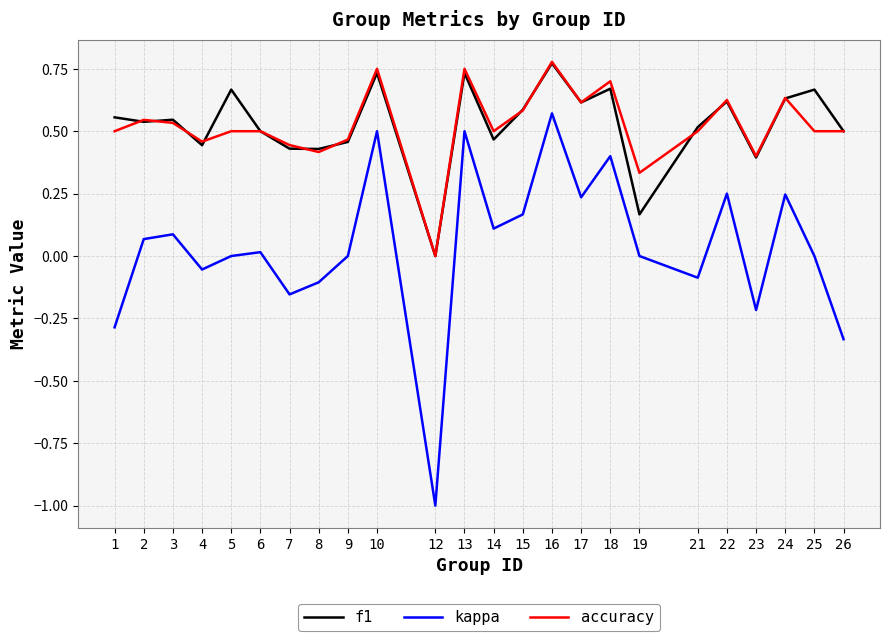

The kappa series shows 0.0 at 6. True or false?

True